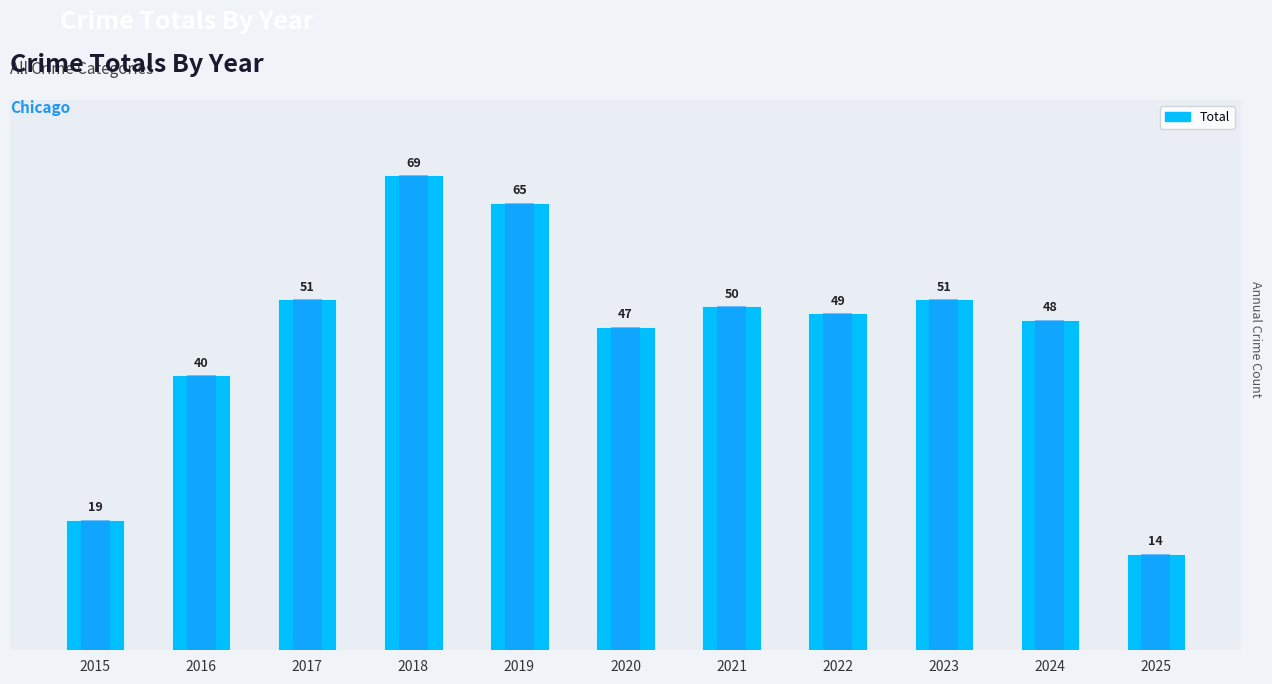

What is the ratio of the value at 2019 to the value at 2021?

1.3